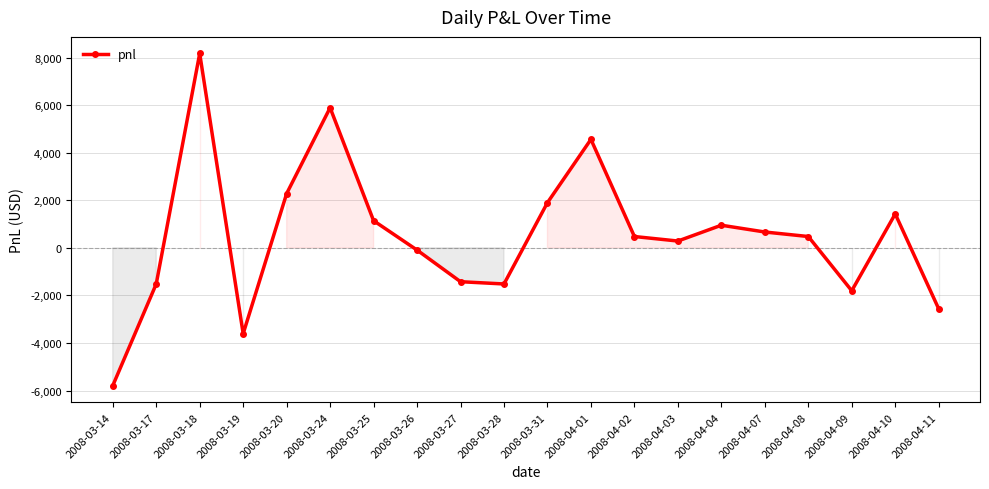

What is the value of the 13th point from the left?

475